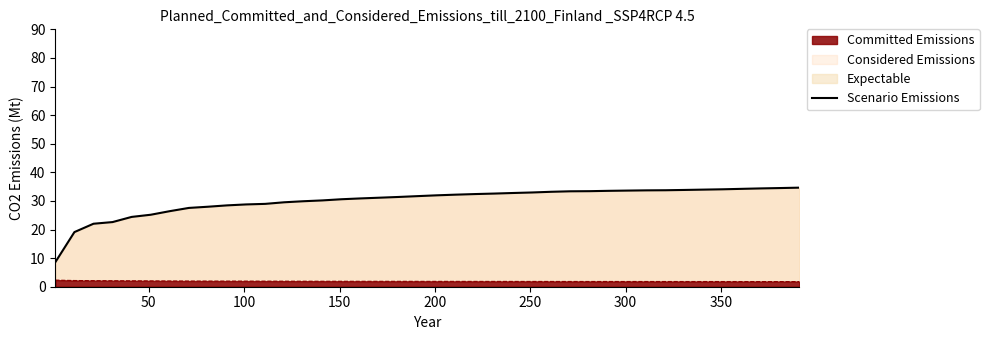

What is the smallest value displayed?

8.6